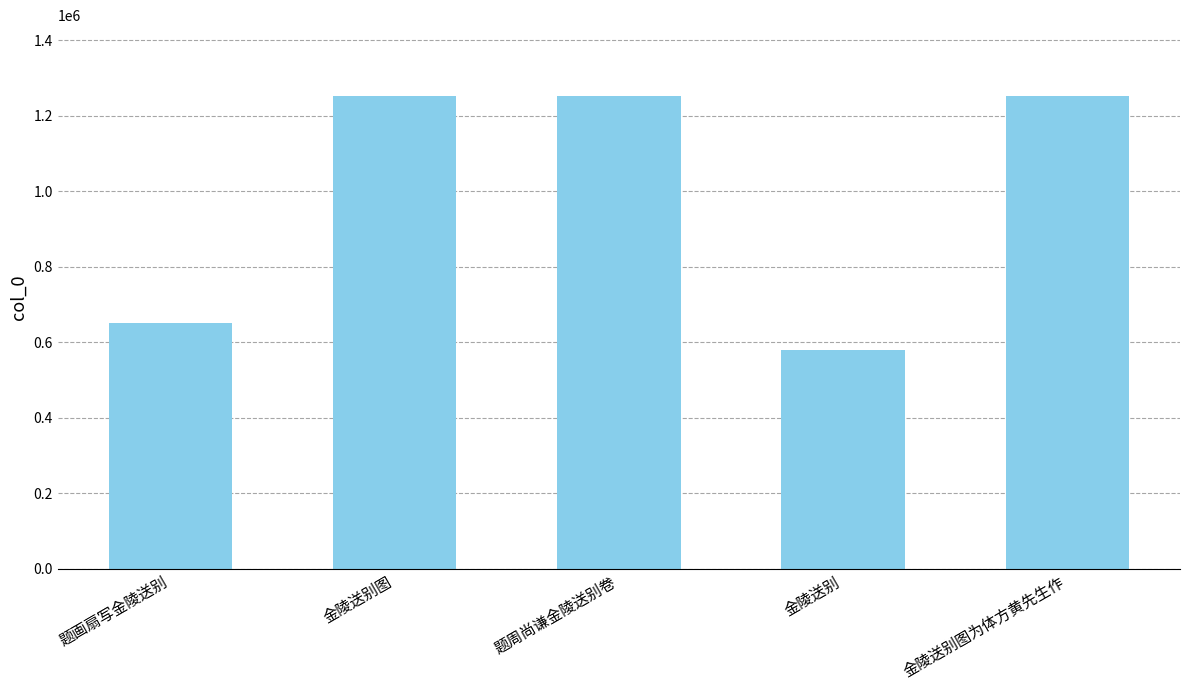

What is the label of the 2nd bar from the right?

金陵送别